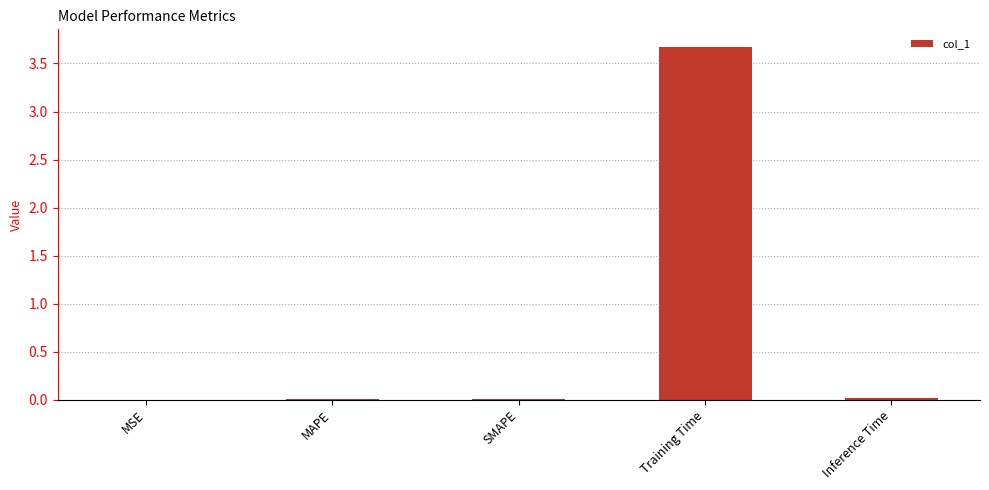

What is the sum of all values?

3.7